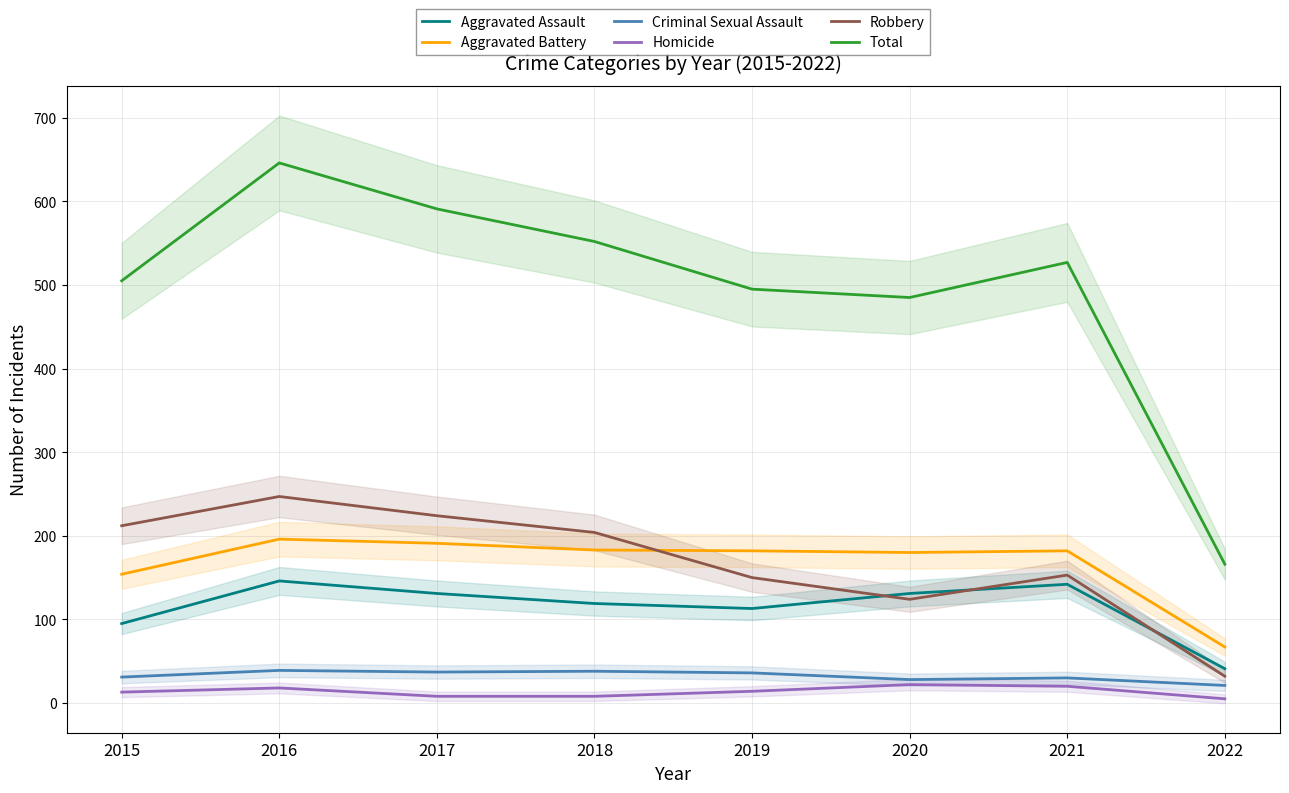

True or false: Homicide and Criminal Sexual Assault cross at least once.

False